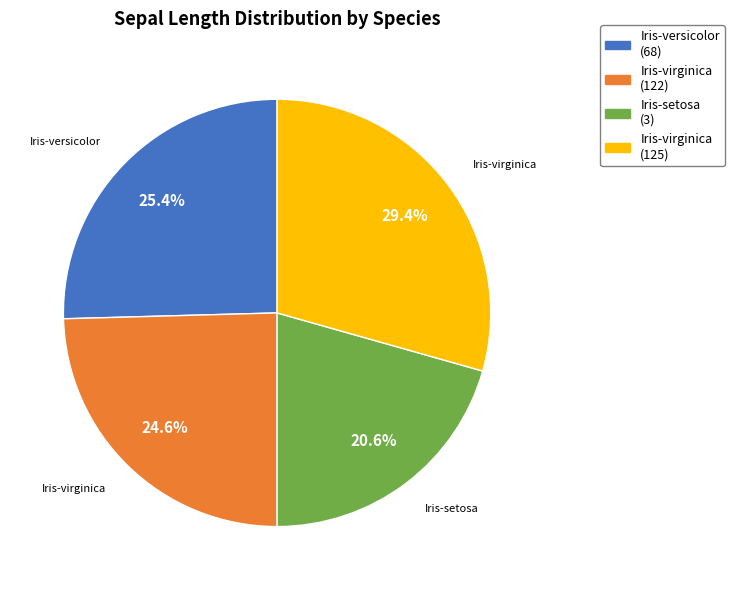

Is there any slice that represents more than half of the pie?

No